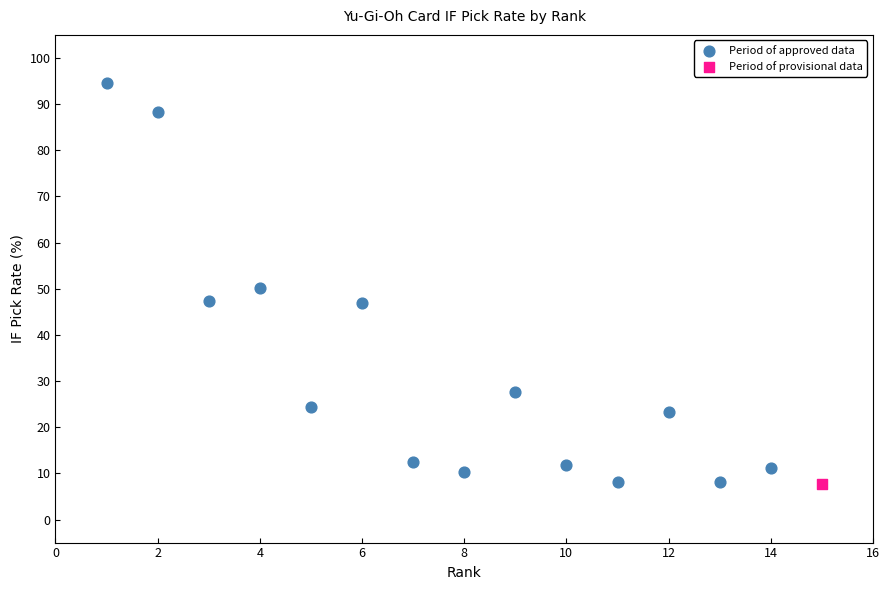

What are all the series names shown in the legend?

Period of approved data, Period of provisional data